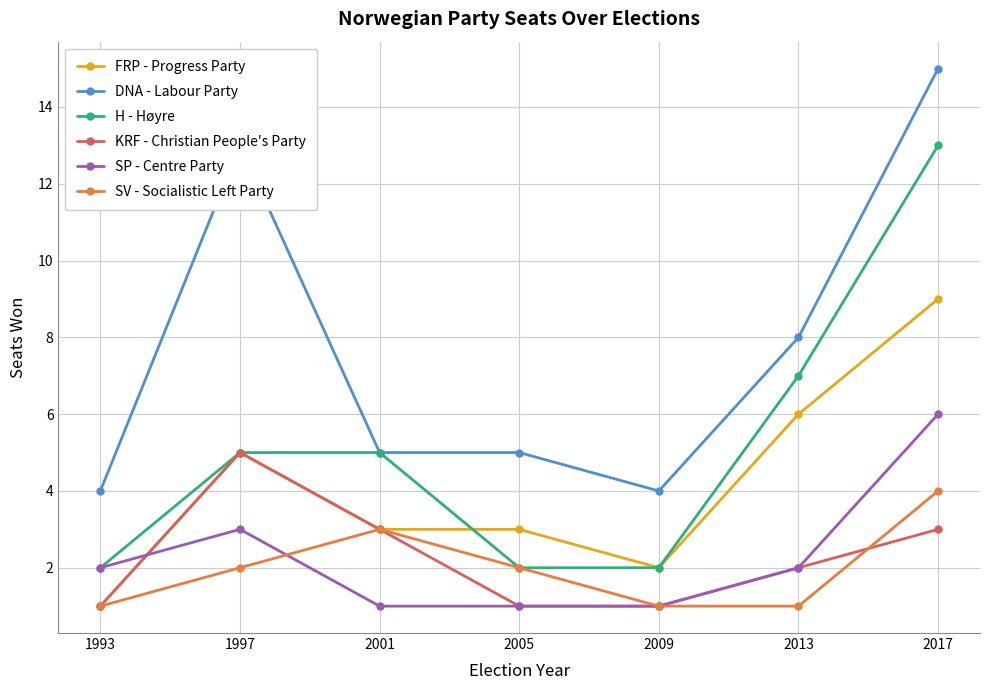

What is the difference between the maximum and minimum values in the FRP - Progress Party series?

8